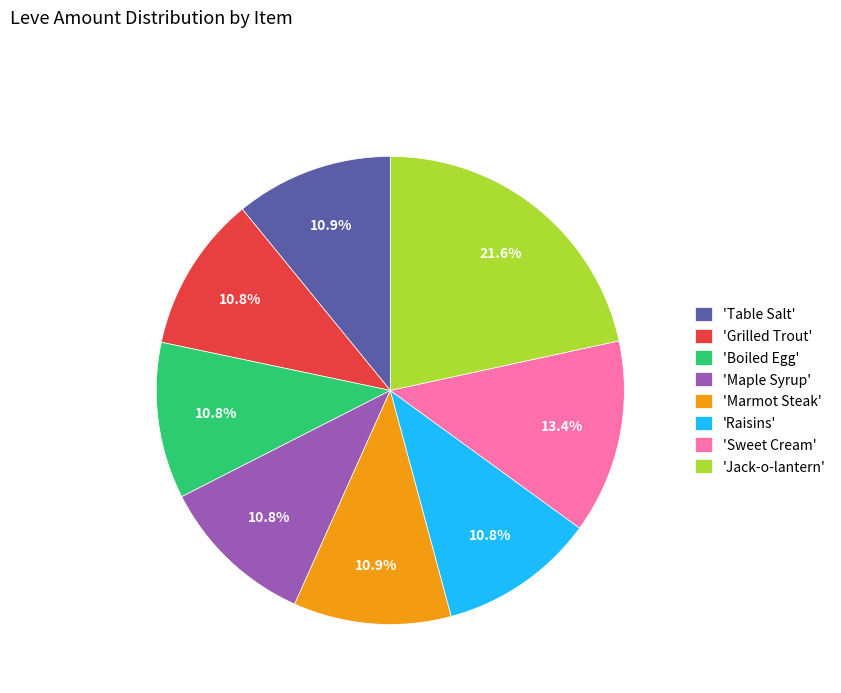

Which category has the biggest portion of the pie?

'Jack-o-lantern'